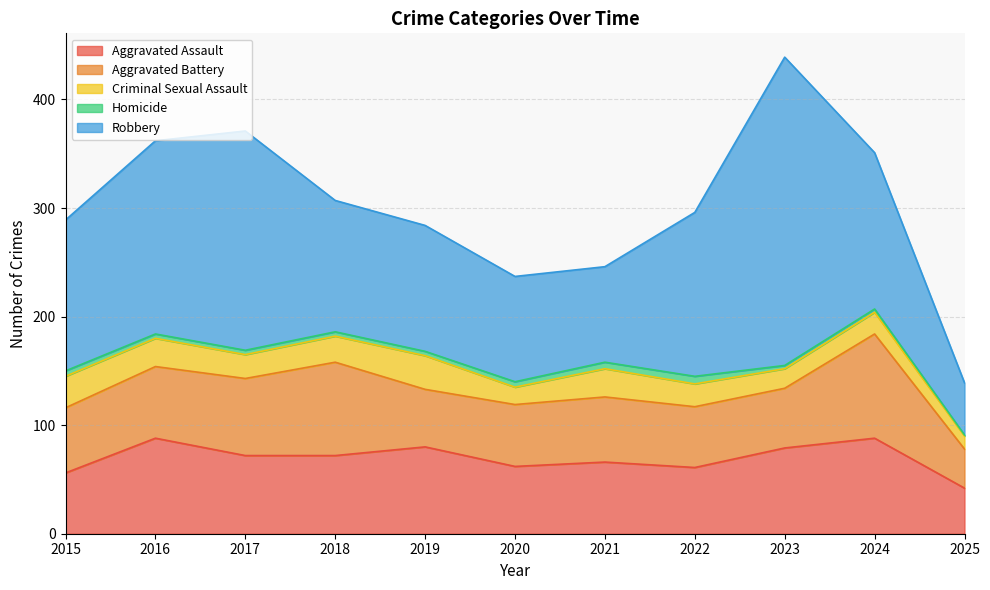

Which series has the largest range (max minus min)?

Robbery